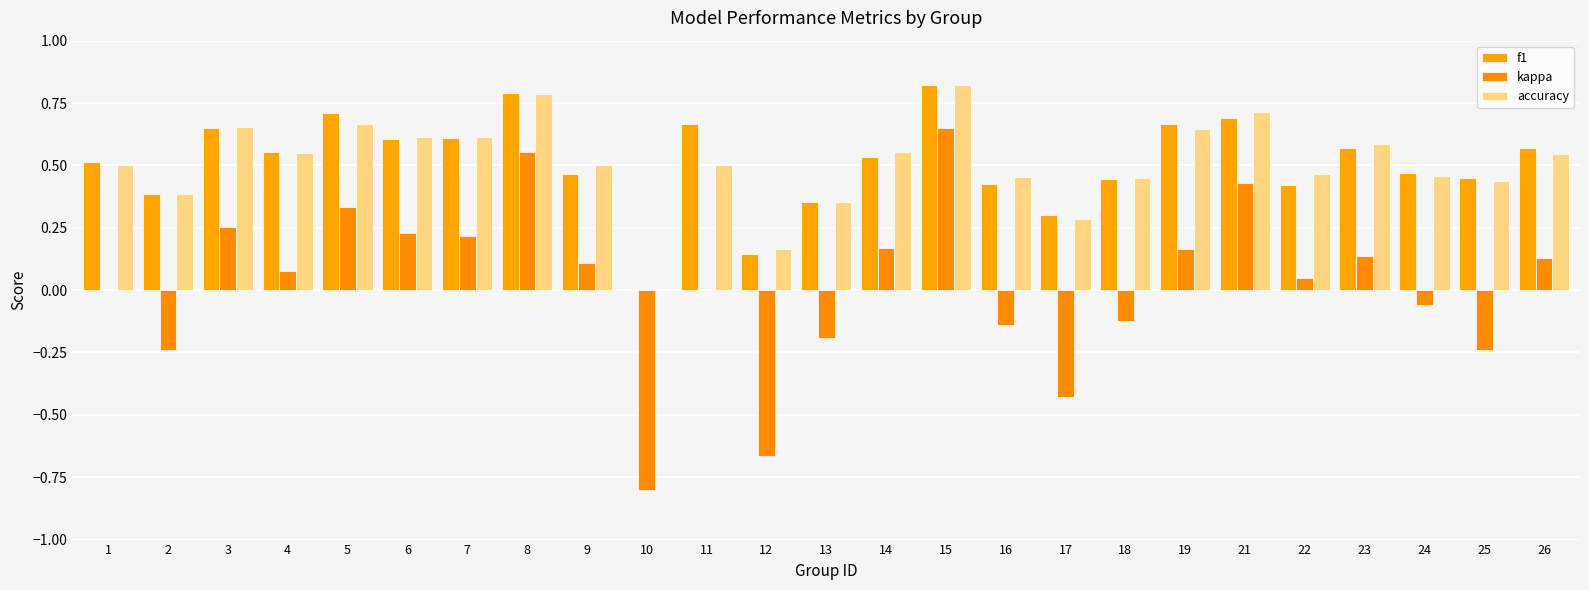

What is the value of the f1 bar at the 5th from the left?

0.7